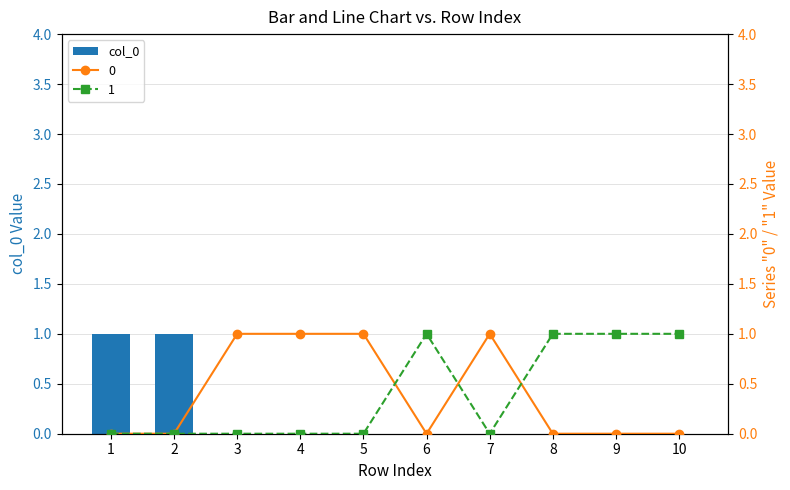

What is the difference between the maximum and minimum values?

1